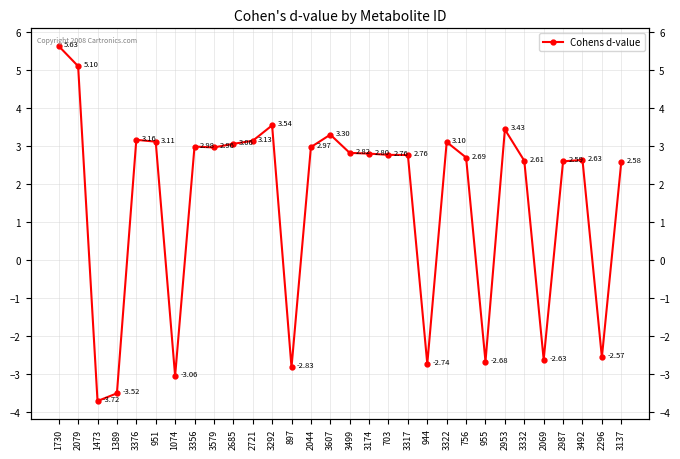

List the labels in order of value, smallest first.

1473, 1389, 1074, 897, 944, 955, 2069, 2296, 3137, 2987, 3332, 3492, 756, 3317, 703, 3174, 3499, 3579, 2044, 3356, 2685, 3322, 951, 2721, 3376, 3607, 2953, 3292, 2079, 1730